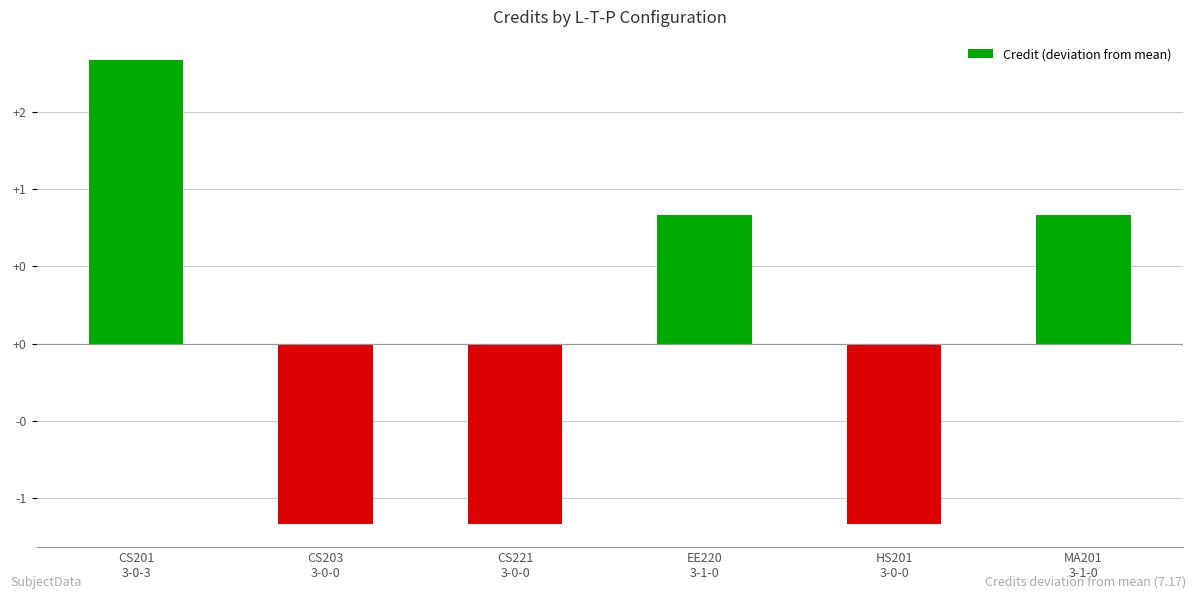

Does the chart contain any negative values?

Yes